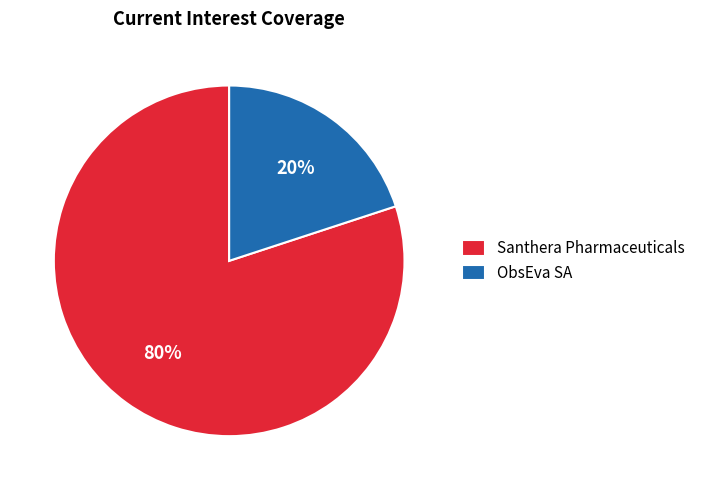

To the nearest percent, what percentage of the pie is Santhera Pharmaceuticals?

80%